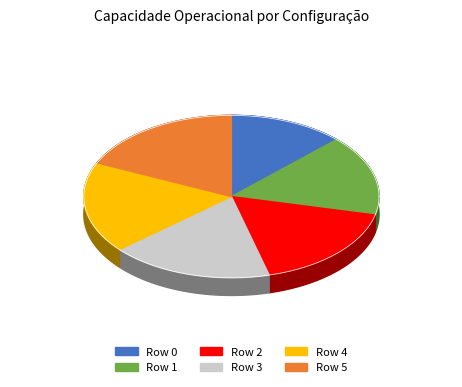

To the nearest percent, what is the difference between the largest and smallest slice percentages?

6%